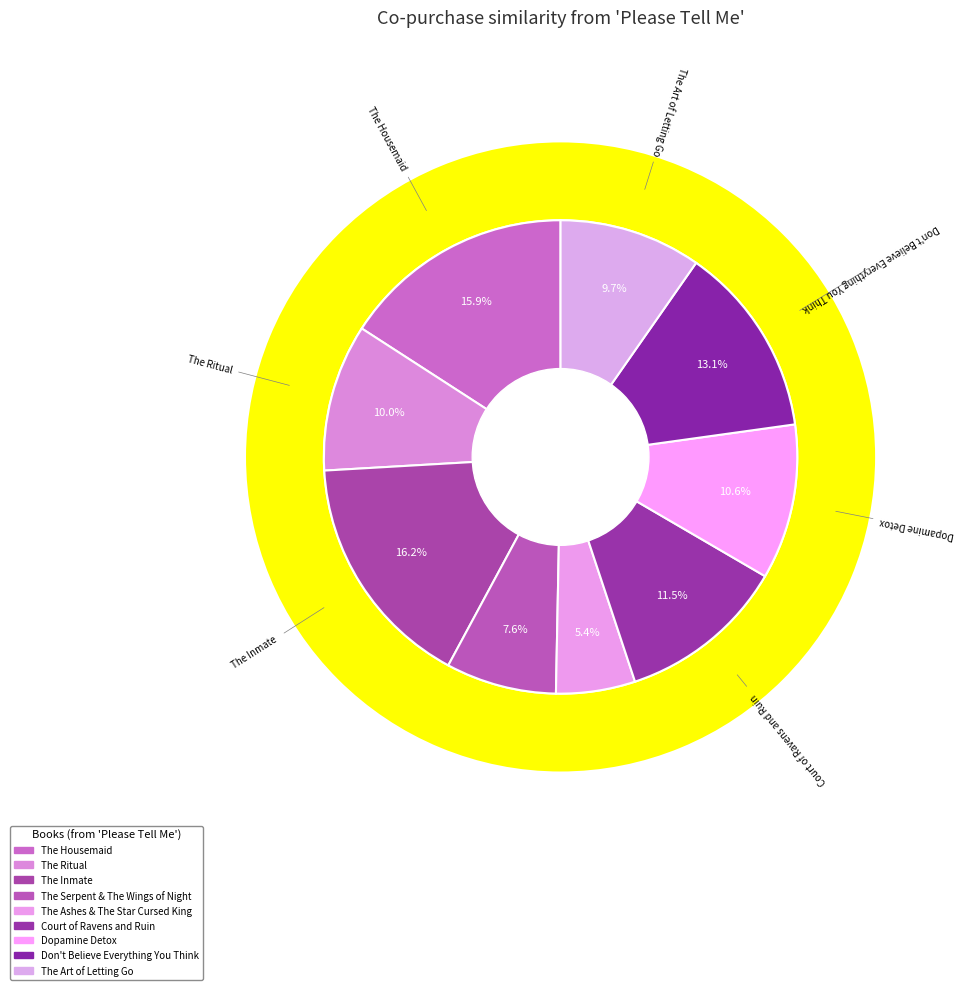

What percentage is the The Serpent & The Wings of Night slice, to the nearest percent?

8%